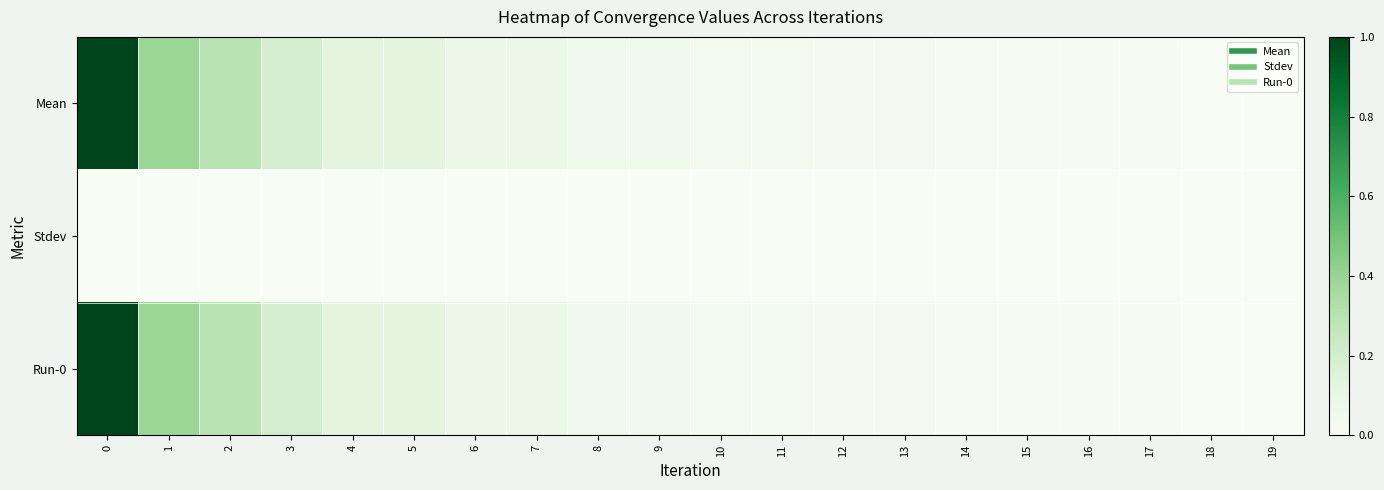

At 13, list the series in order from largest to smallest.

Mean, Run-0, Stdev